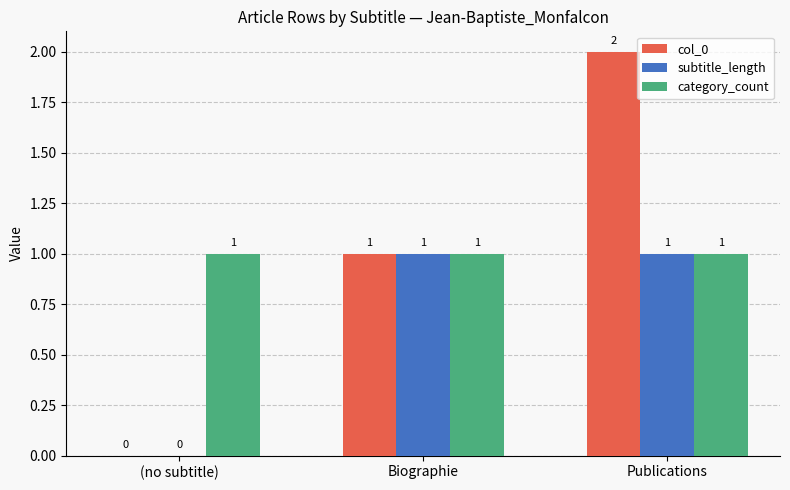

The subtitle_length series shows 0 at (no subtitle). True or false?

True